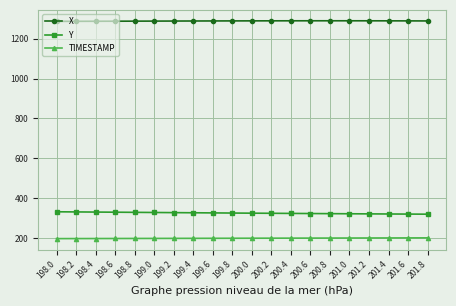

What is the total value across all series at 198.0?

1817.1